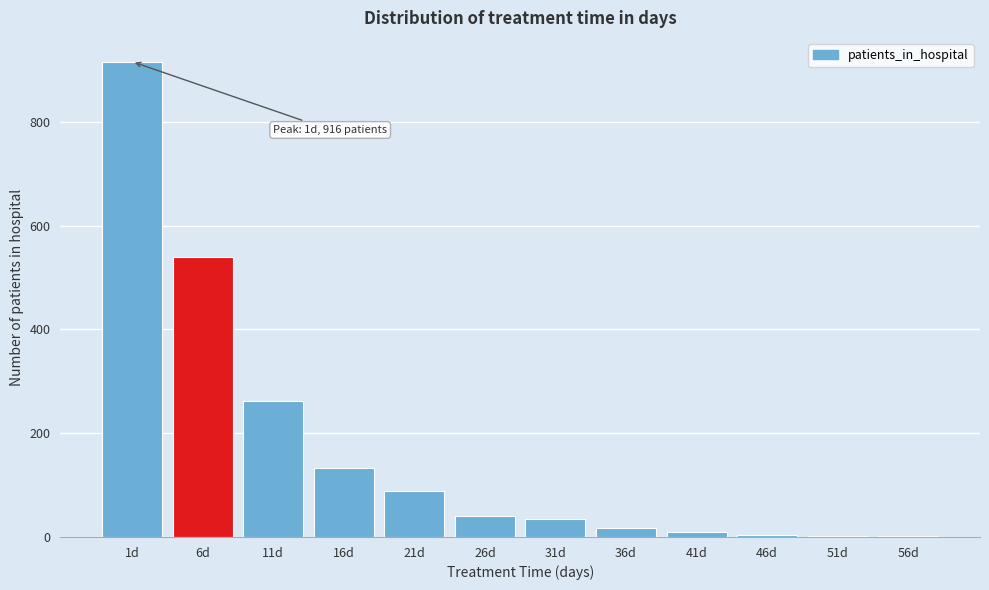

What is the sum of all values?

2047